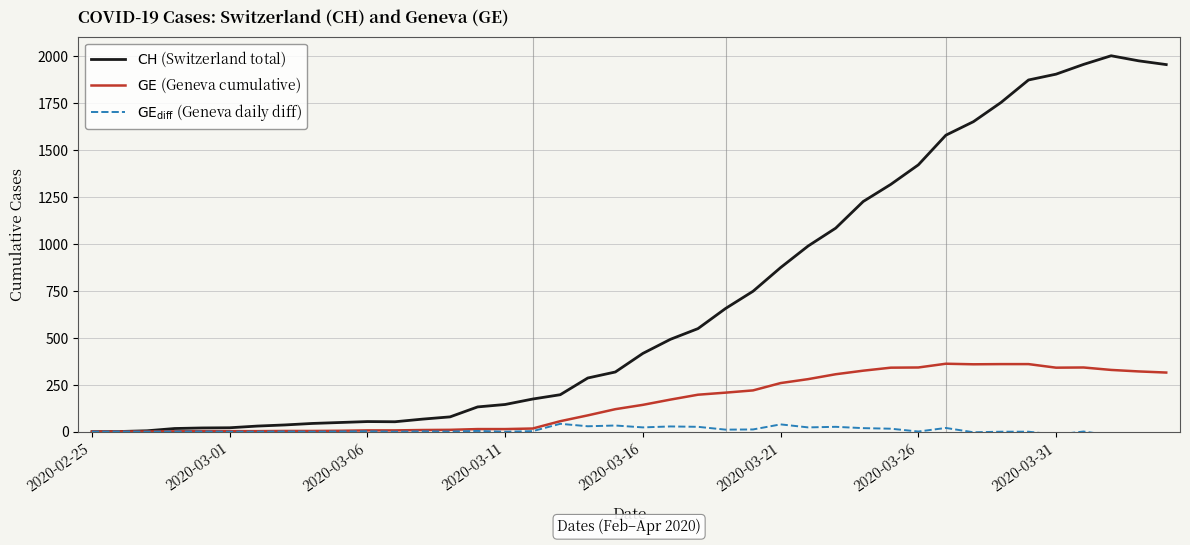

What is the greatest value displayed?

2002